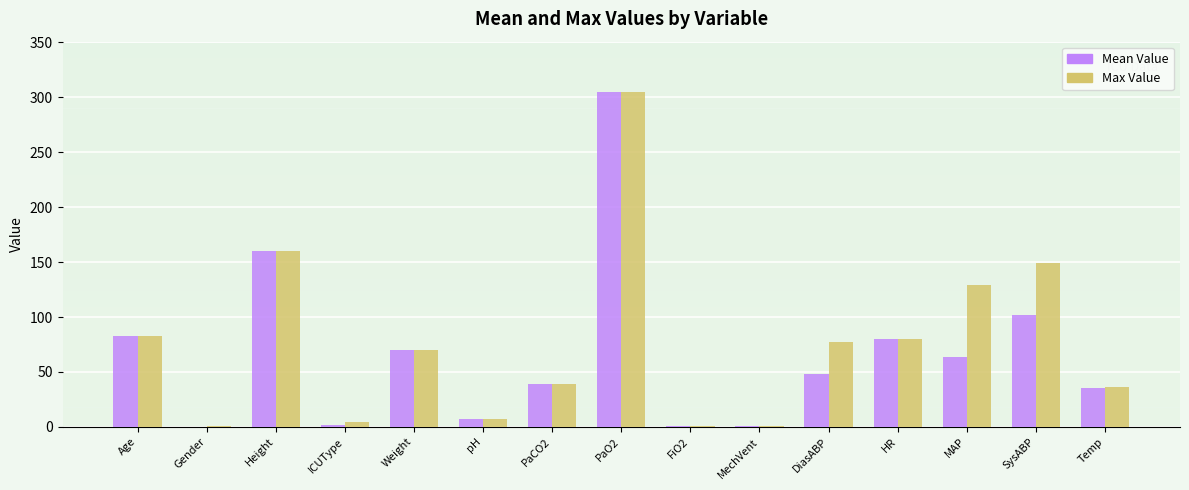

How many series are shown in this chart?

2